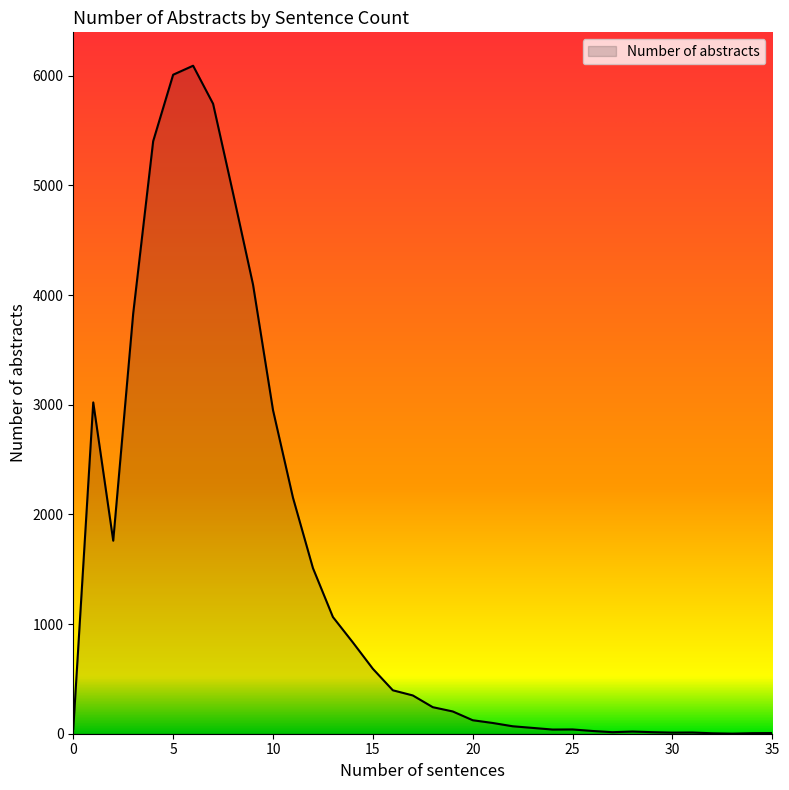

Does the chart display data point markers on the line(s)?

No